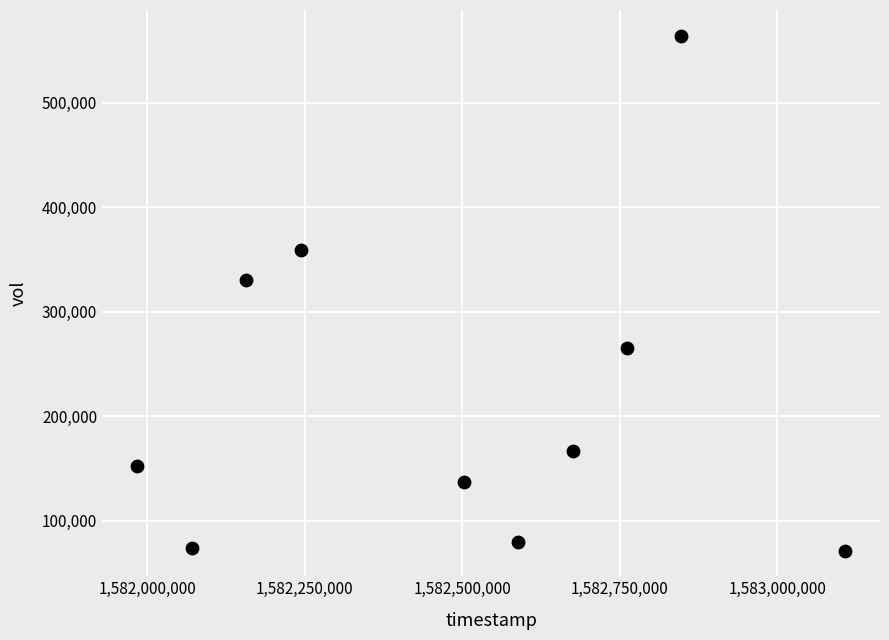

What Y value in the scatter plot is closest to 317800?

330600